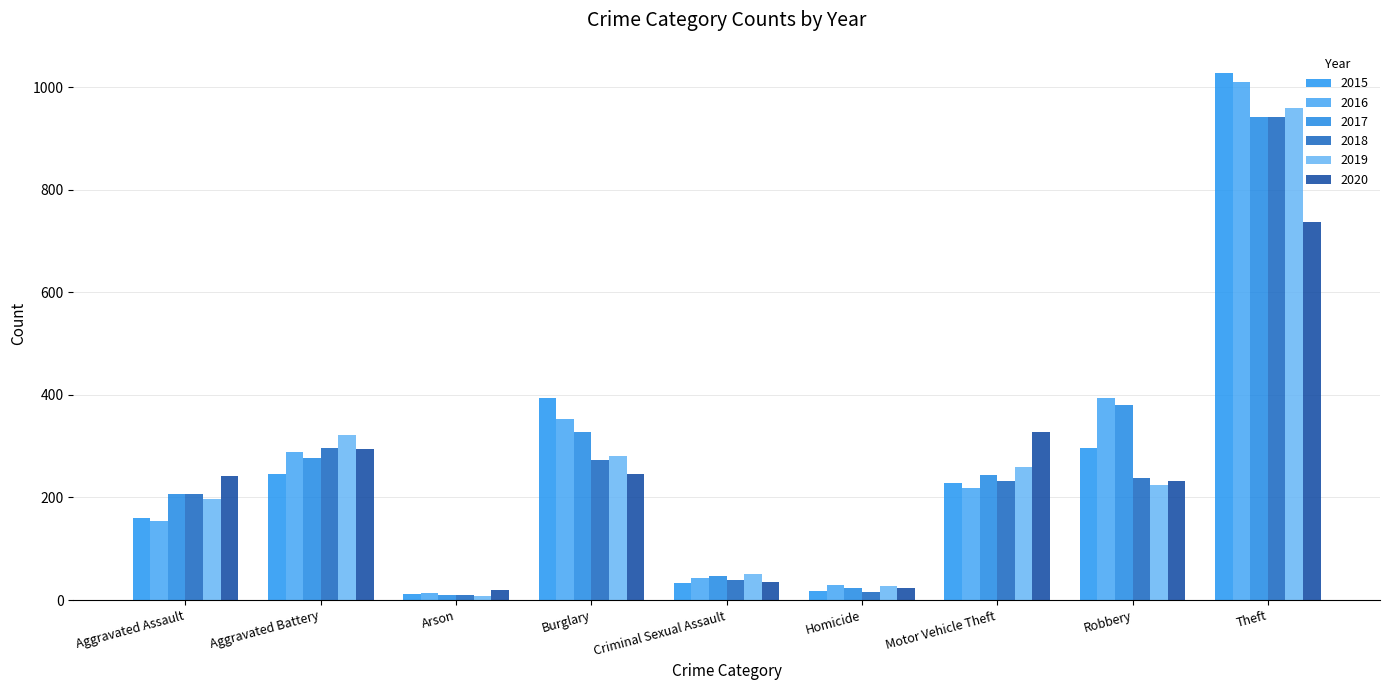

What is the sum of the 2017 values at Aggravated Assault and Arson?

216